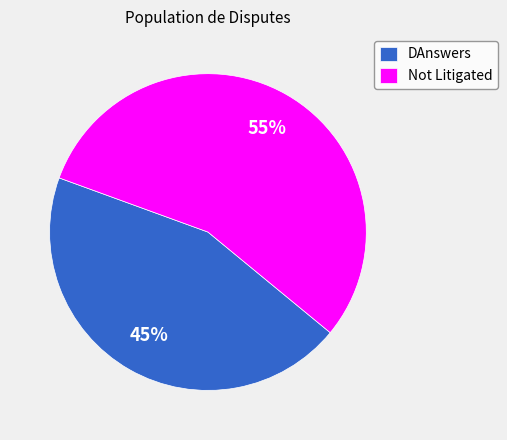

Do Not Litigated and DAnswers together represent more than half of the pie?

Yes